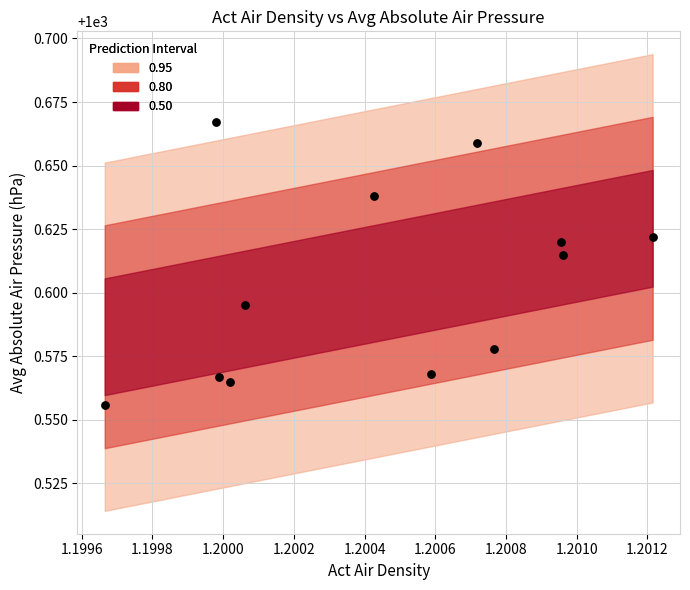

What is the average X value?

1.2